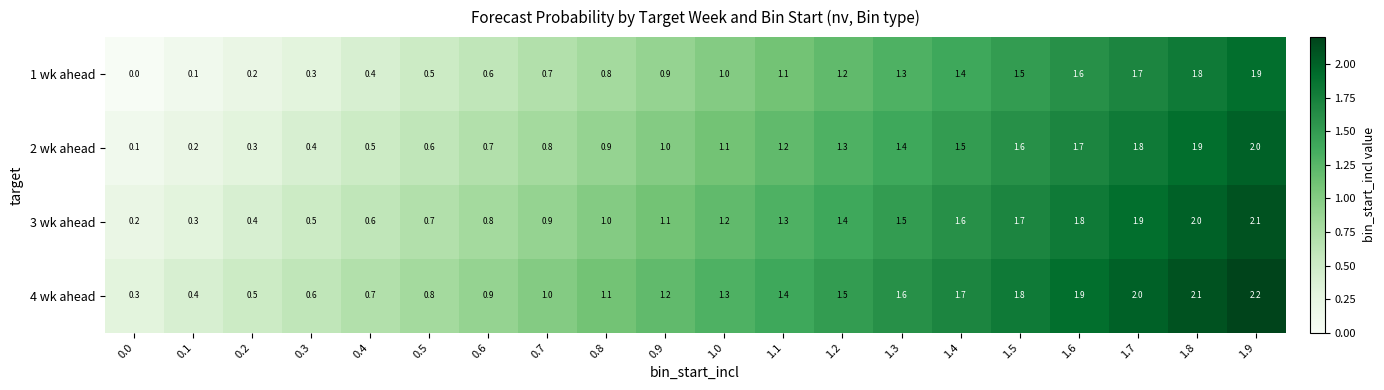

What is the difference between the highest and lowest values at 1.0?

0.3